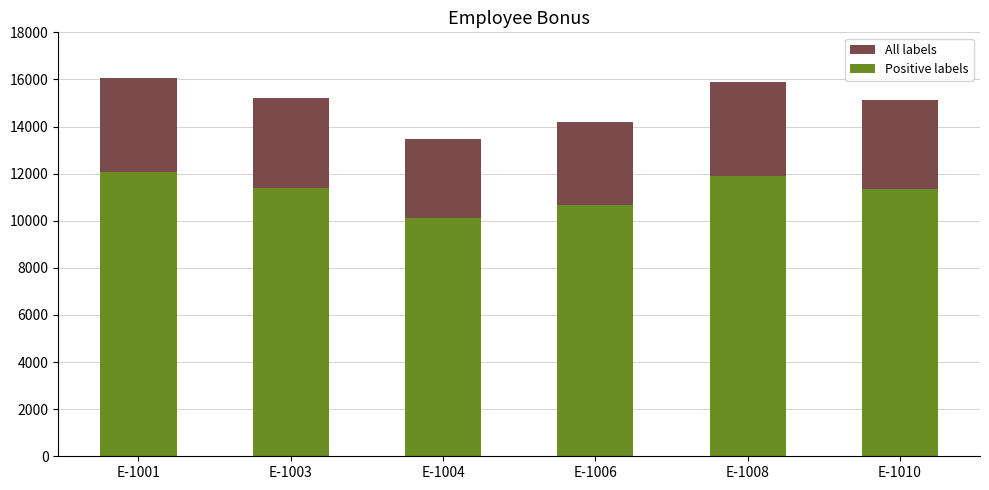

At which label does All labels reach its minimum?

E-1004